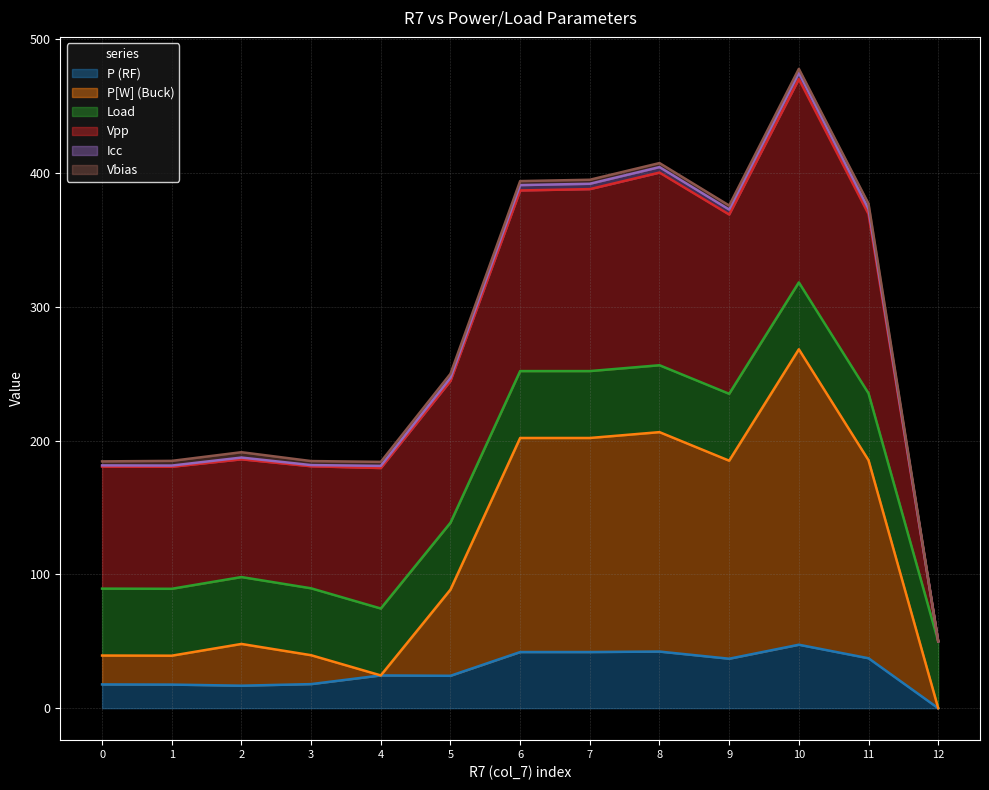

At which category is the sum across all series the highest?

10